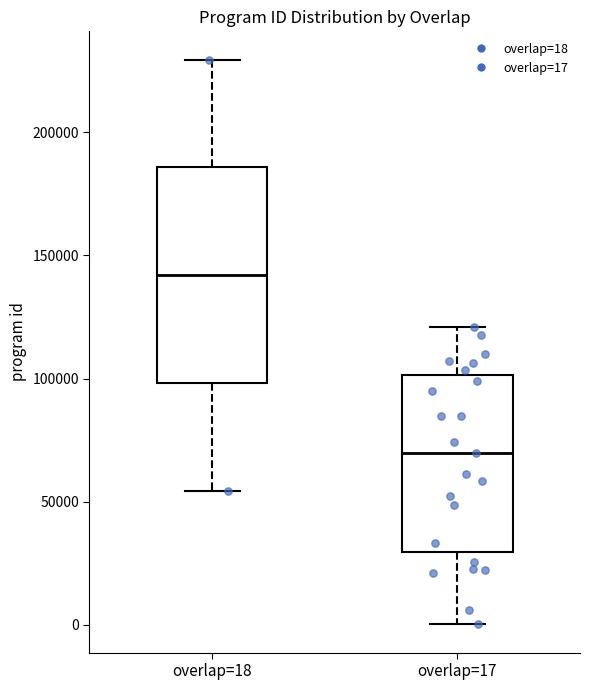

Reading left to right, transcribe this box plot: for each box, give where its median line is, the range the box spans, and where its two whiskers end, as read against the y-axis. The values are not printed on the chart, so give them approximately, as read against the axis.

overlap=18: median 140000, box 100000 to 185000, whiskers 55000 to 230000
overlap=17: median 70000, box 30000 to 100000, whiskers 0 to 120000